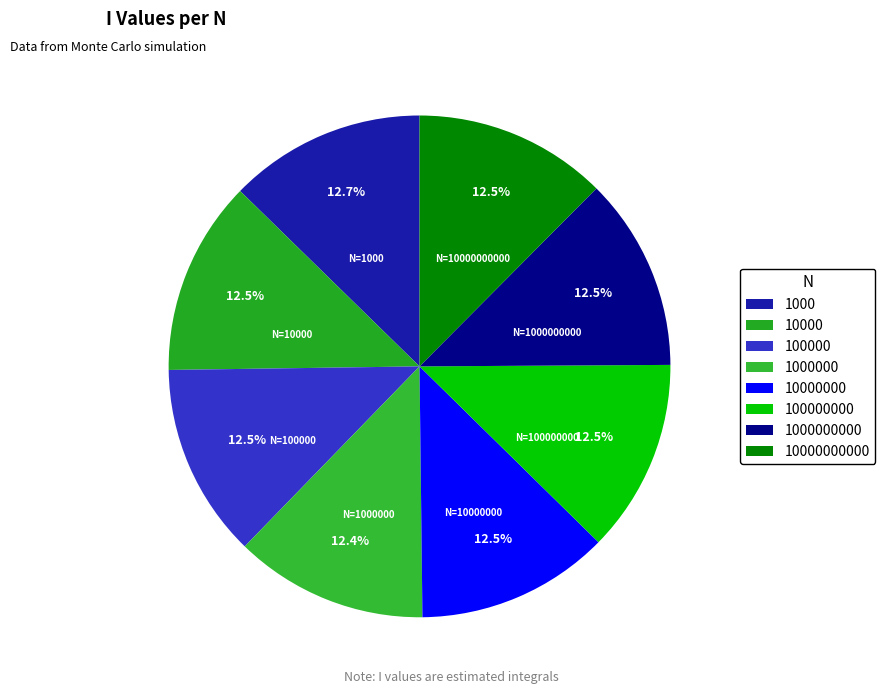

Rank the categories by value from lowest to highest.

1000000, 1000000000, 10000000000, 10000000, 100000000, 100000, 10000, 1000